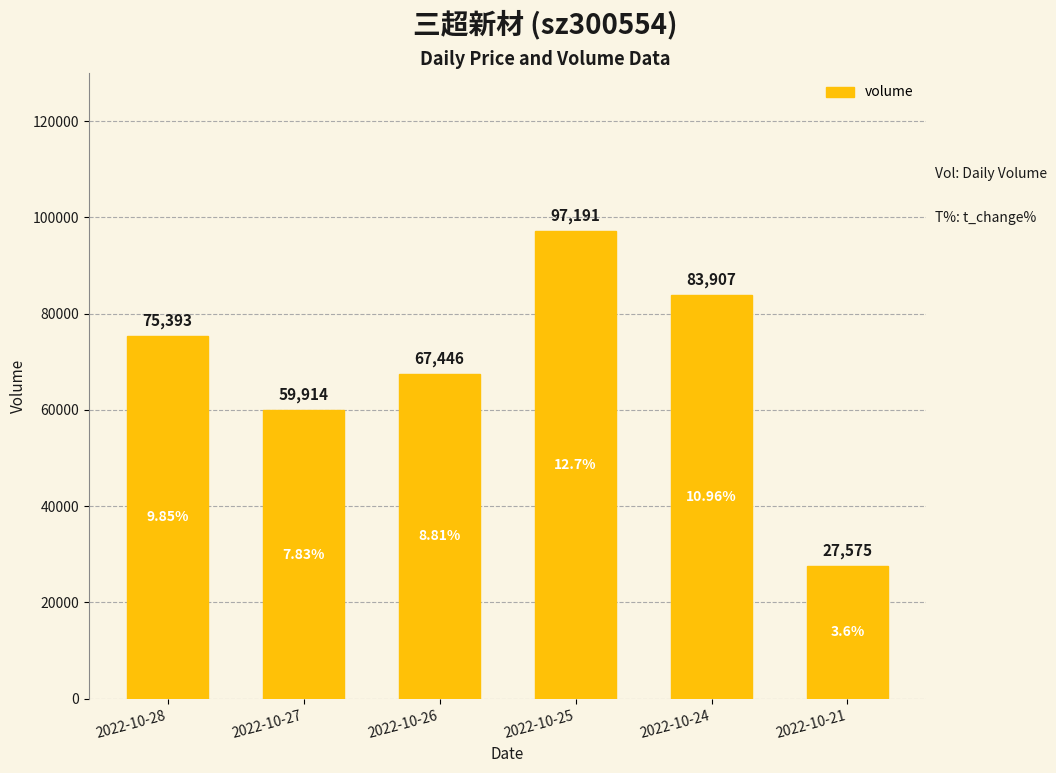

Reading left to right, extract all data points from this chart.

2022-10-28=75393	2022-10-27=59914	2022-10-26=67446	2022-10-25=97191	2022-10-24=83907	2022-10-21=27575